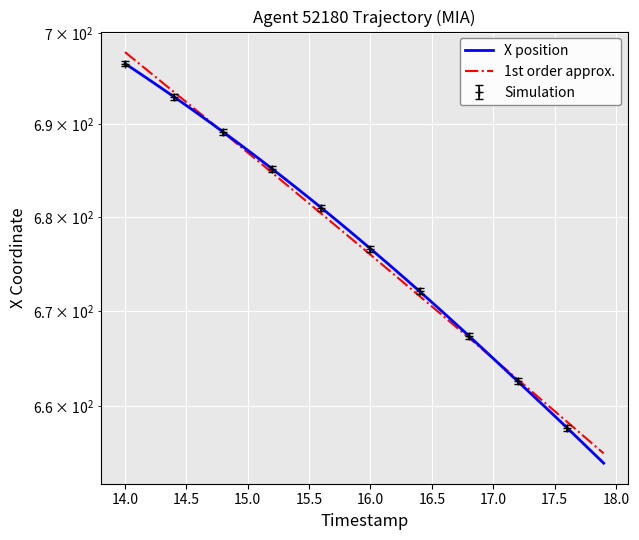

What is the lowest value of the X position series?

654.1